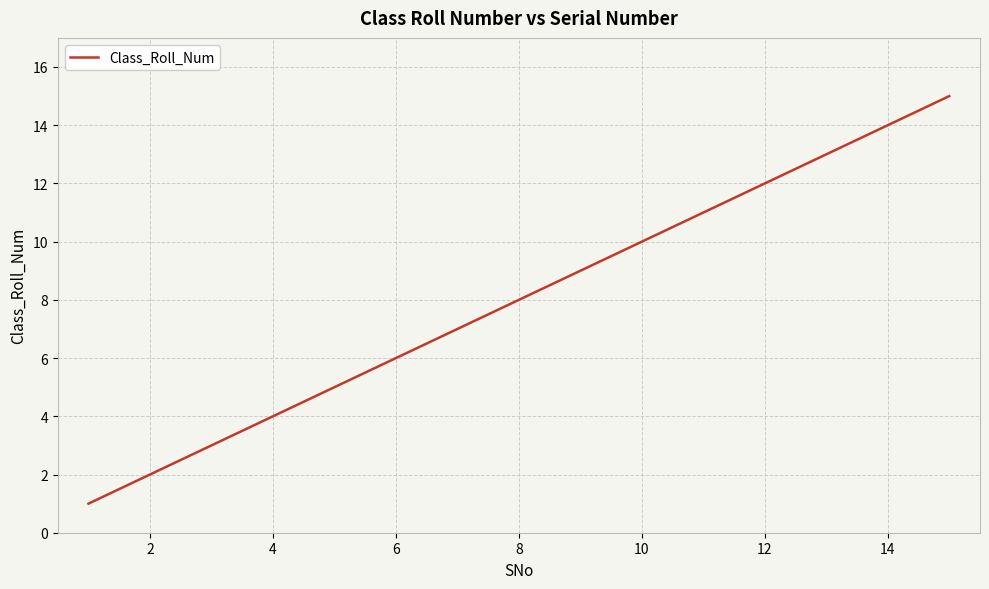

What is the greatest value displayed?

15